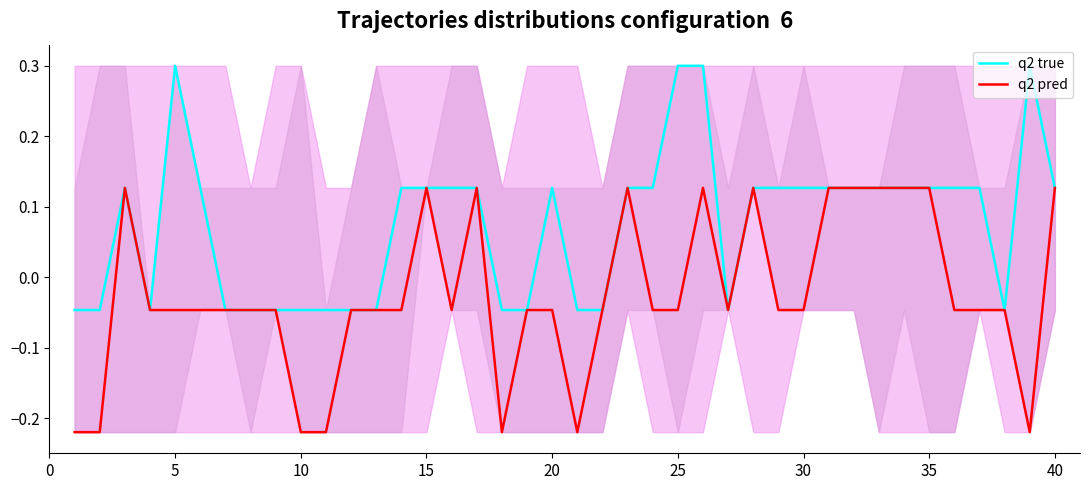

At how many categories does at least one series exceed 0?

24